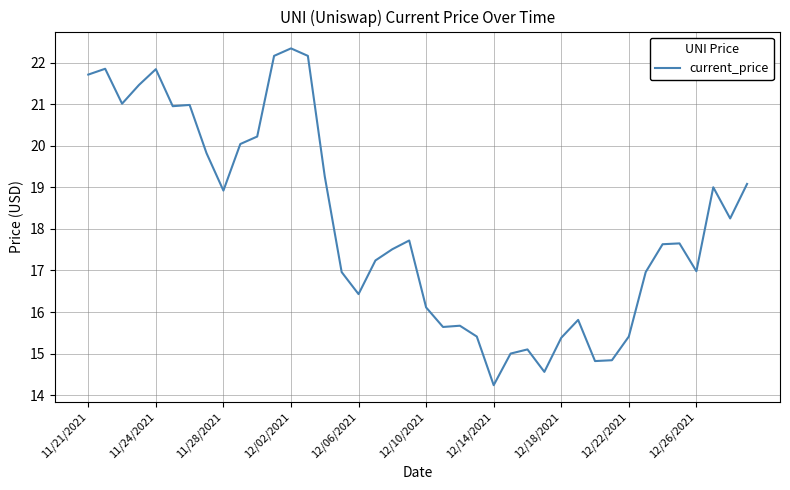

What is the difference between the maximum and minimum values?

8.1